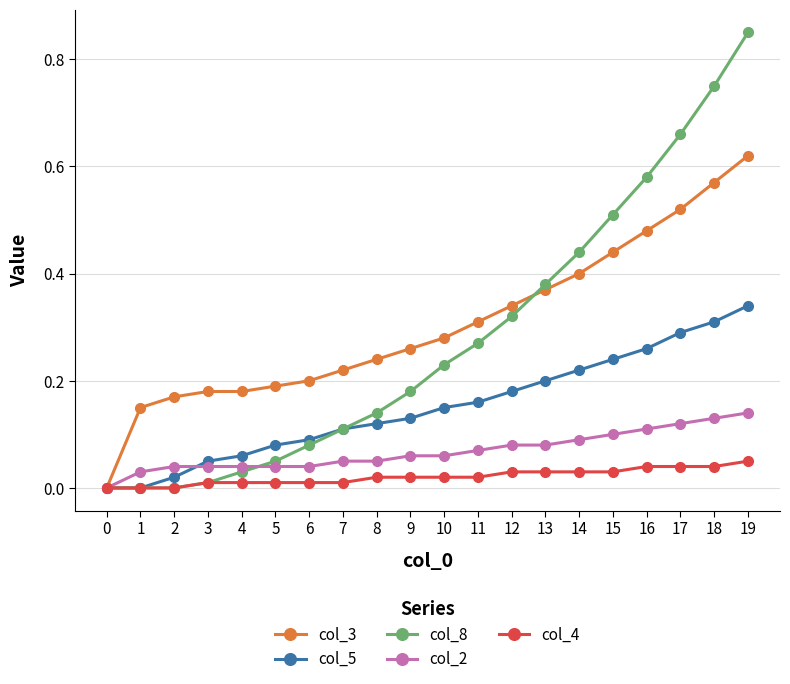

Which series has the widest spread of values?

col_8